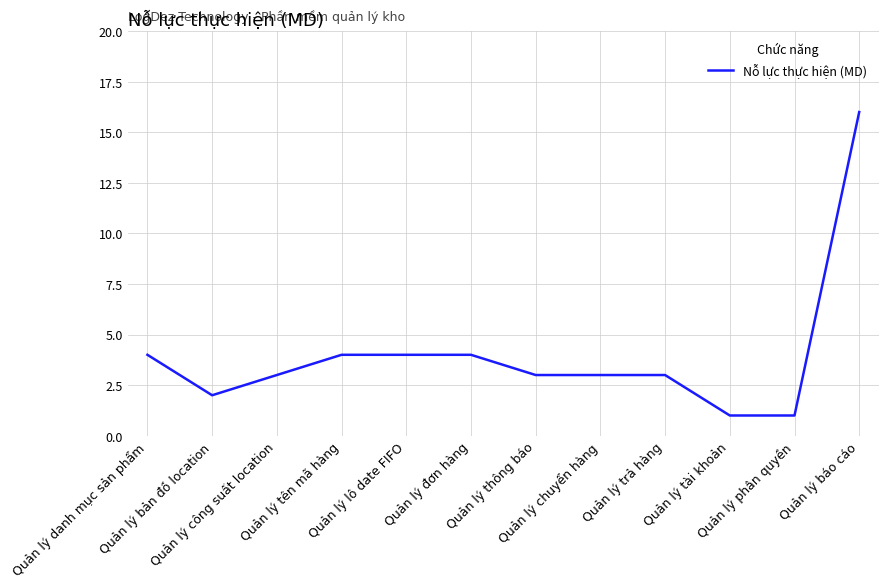

What is the maximum value shown in the chart?

16